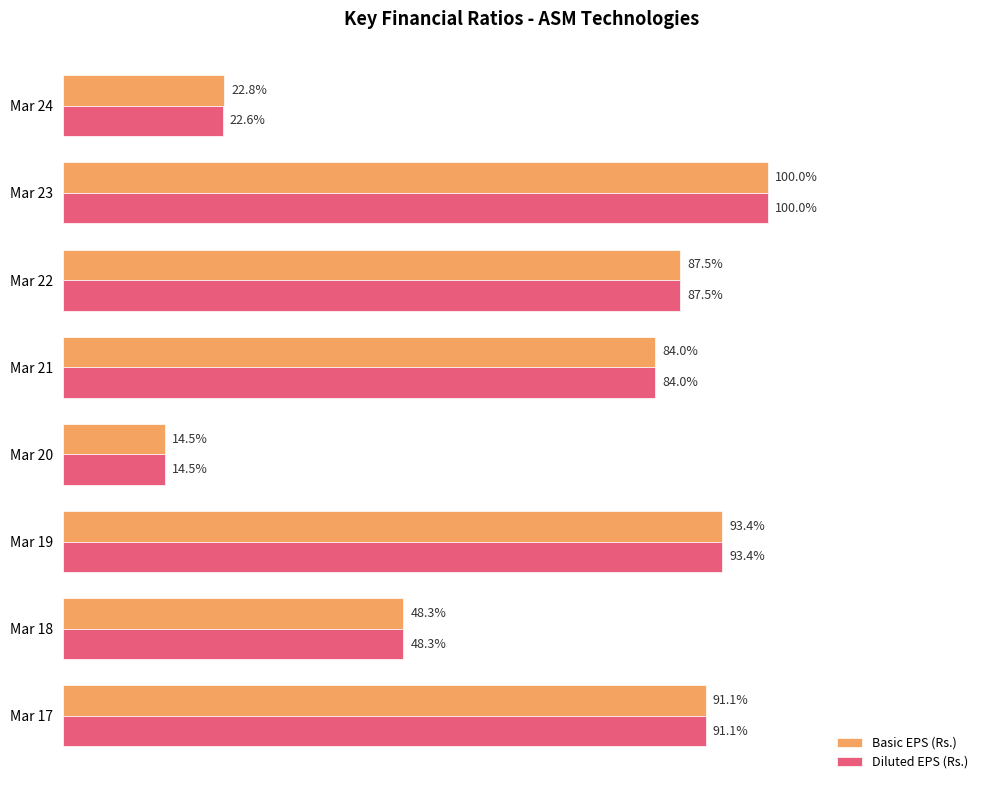

At which category is the sum across all series the highest?

Mar 23